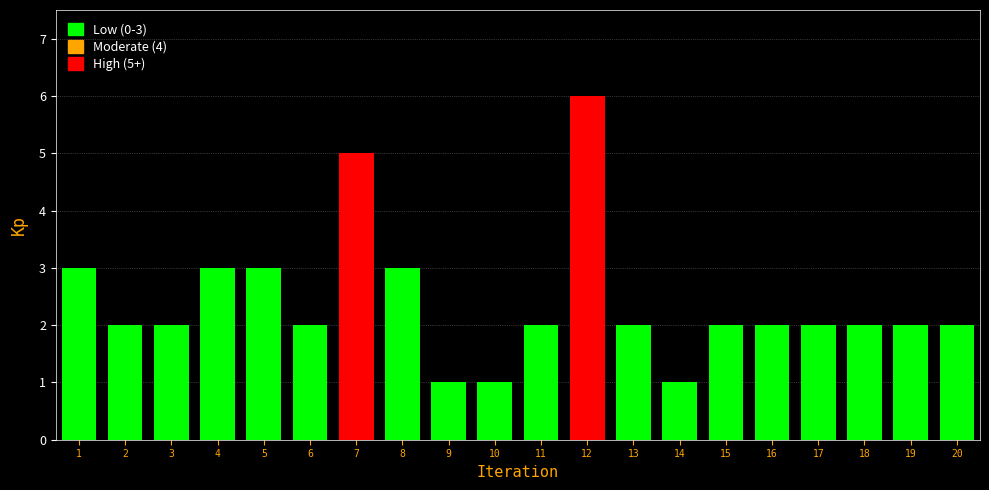

Reading left to right, list all the values displayed in this chart.

3	2	2	3	3	2	5	3	1	1	2	6	2	1	2	2	2	2	2	2